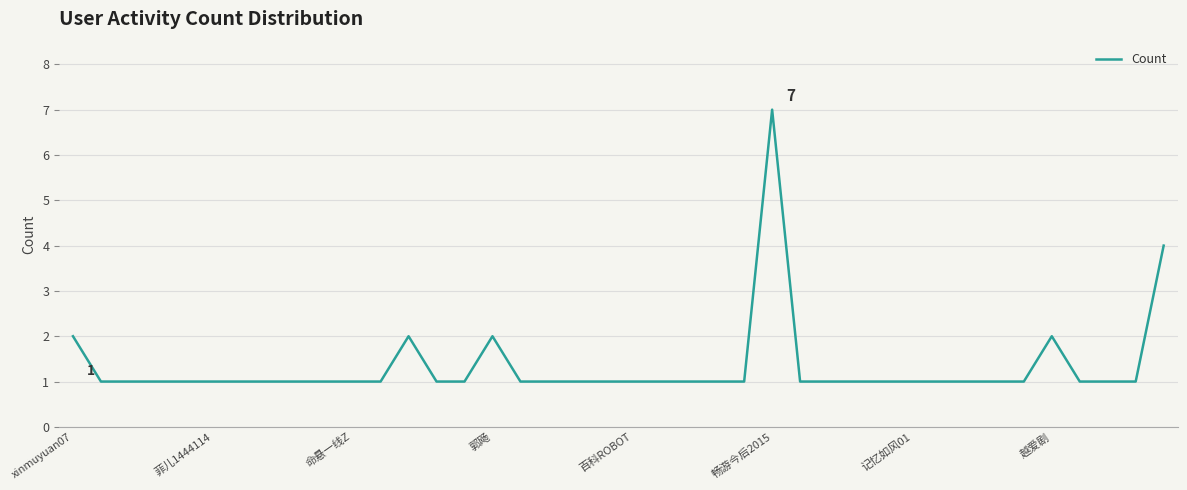

What is the difference between the maximum and minimum values?

6